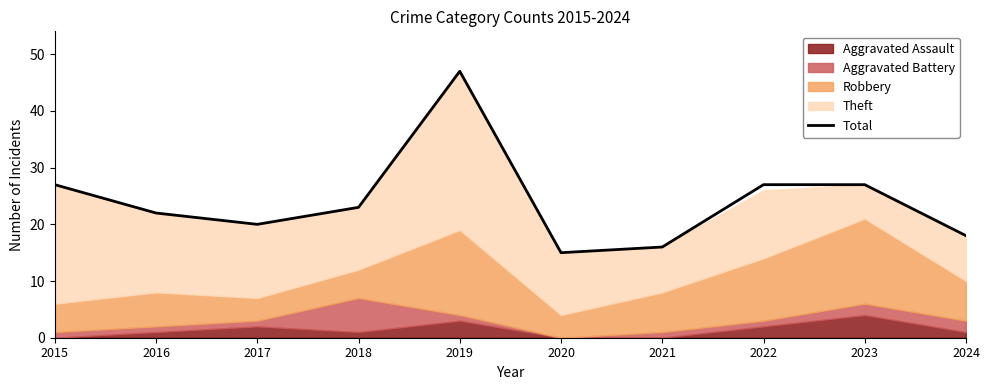

What is the maximum value for Total?

47